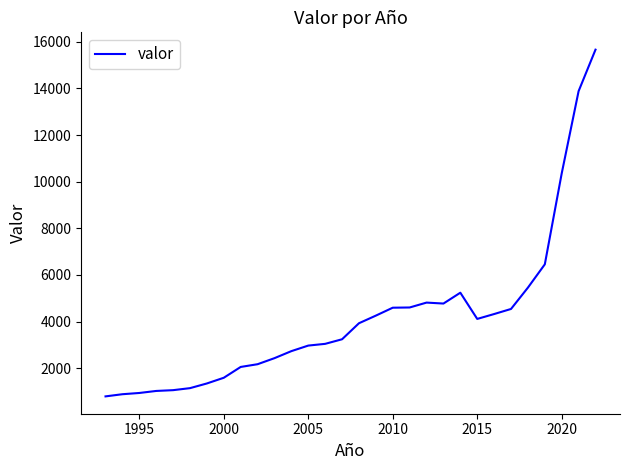

What is the smallest value displayed?

788.5